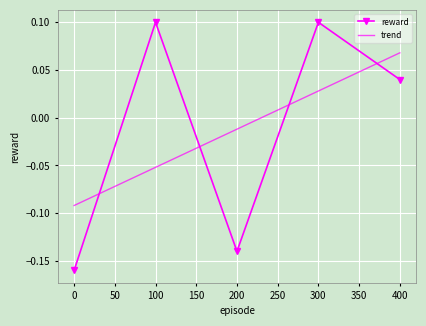

How many points are lower than both their immediate neighbors (excluding endpoints)?

1